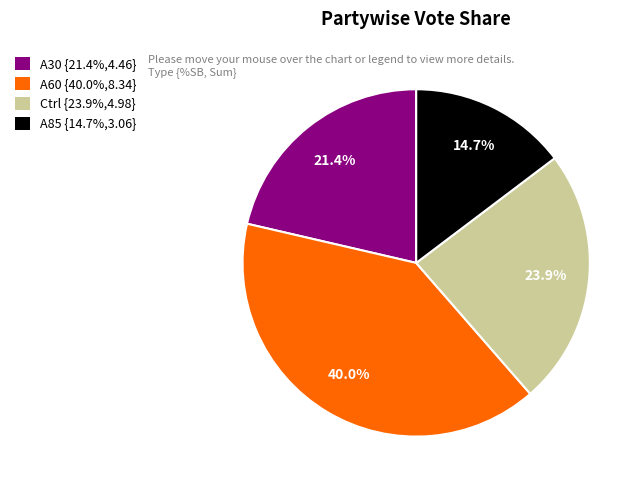

Rank the categories by value from lowest to highest.

A85 {14.7%,3.06}, A30 {21.4%,4.46}, Ctrl {23.9%,4.98}, A60 {40.0%,8.34}